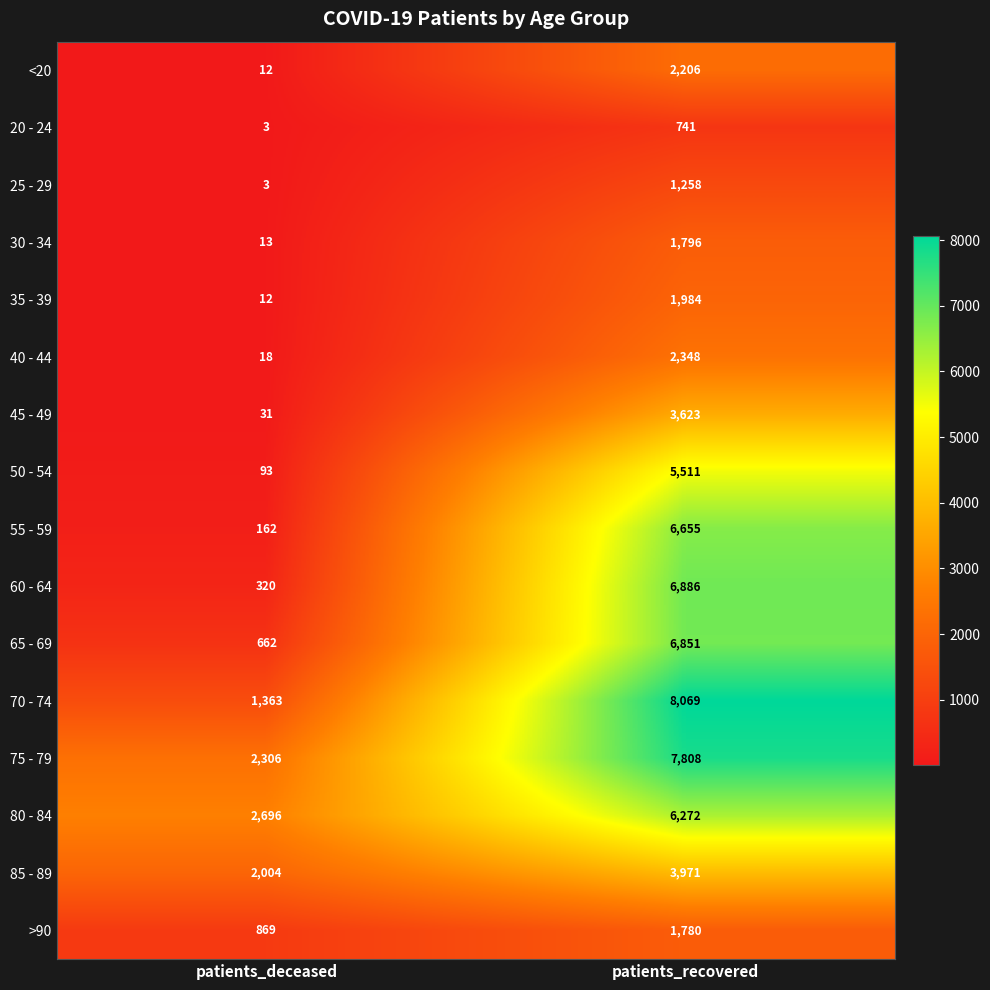

The 25 - 29 series shows 1258 at patients_recovered. True or false?

True